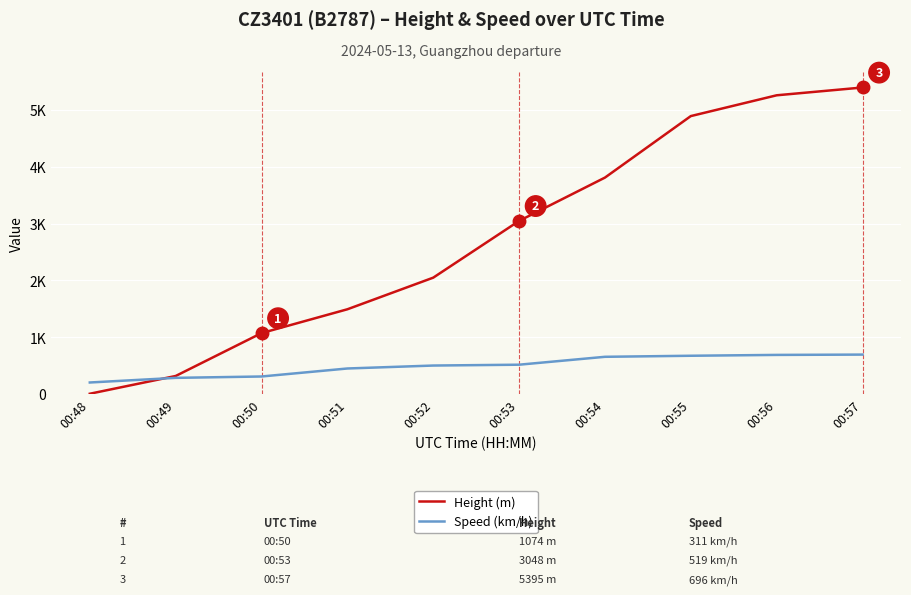

The value of Speed (km/h) at 00:52 is 218.8. True or false?

False